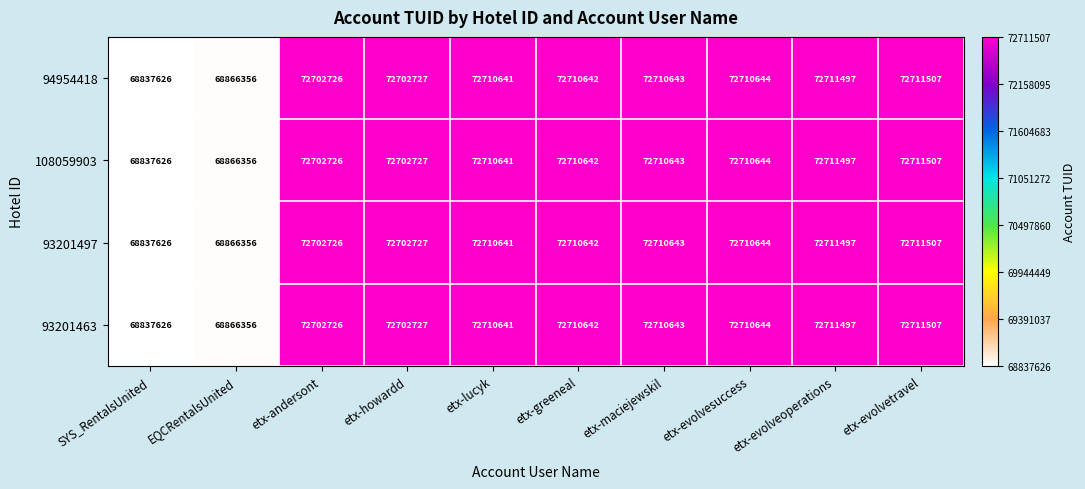

Count the number of data series in this chart.

4